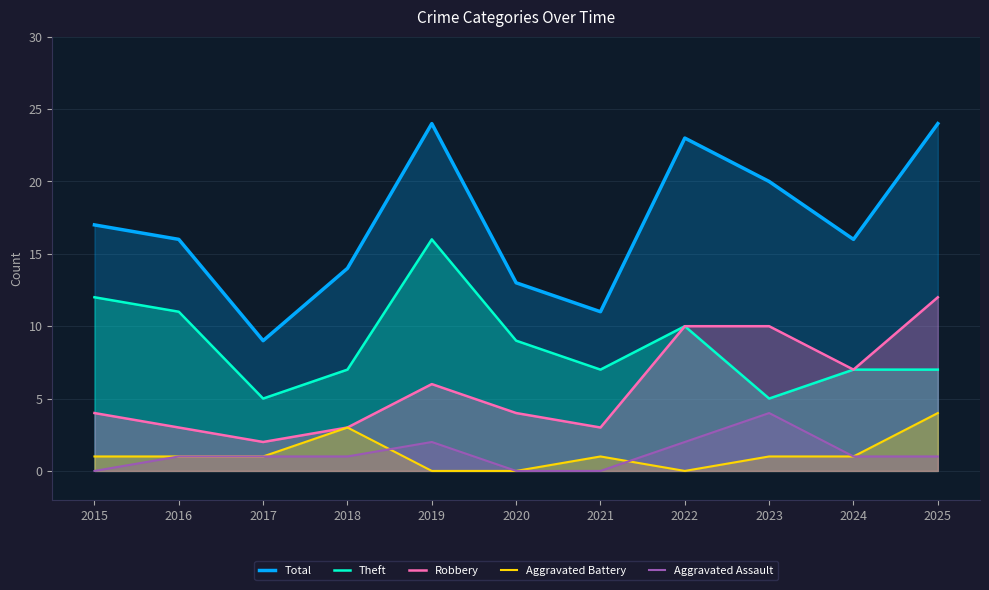

At which label does Robbery reach its minimum?

2017